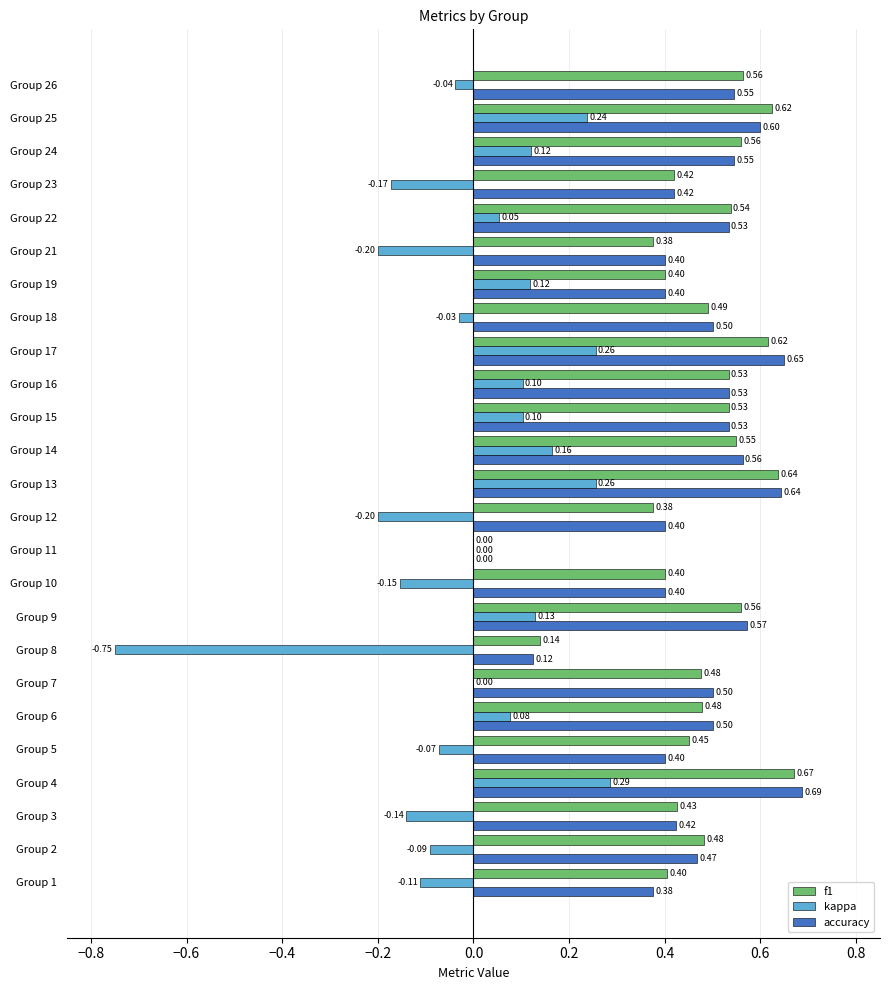

What is the sum of the f1 values at Group 16 and Group 7?

1.0